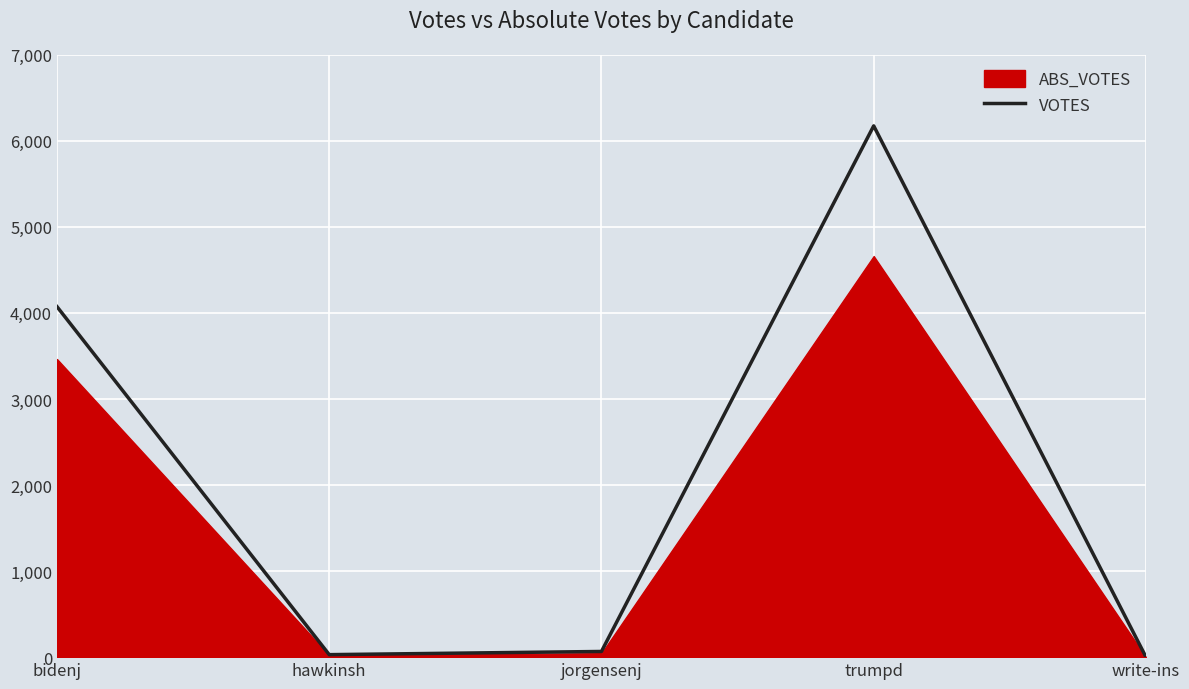

True or false: the data shows 2117 at bidenj.

False